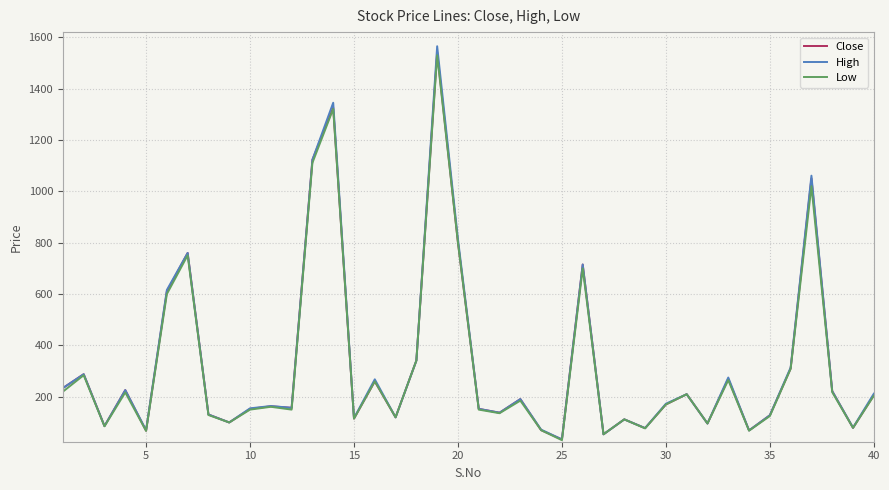

Which series has the widest spread of values?

High